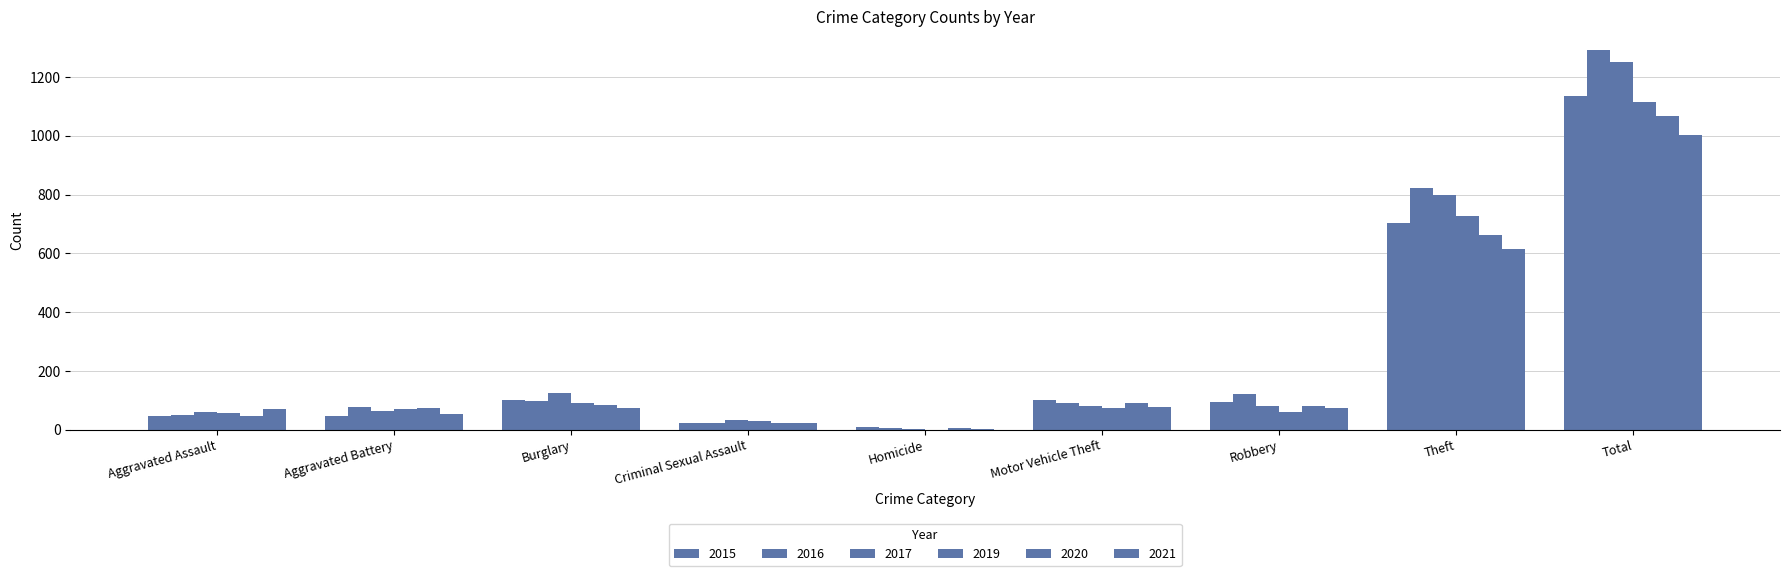

How many positive values does the 2019 series have?

8